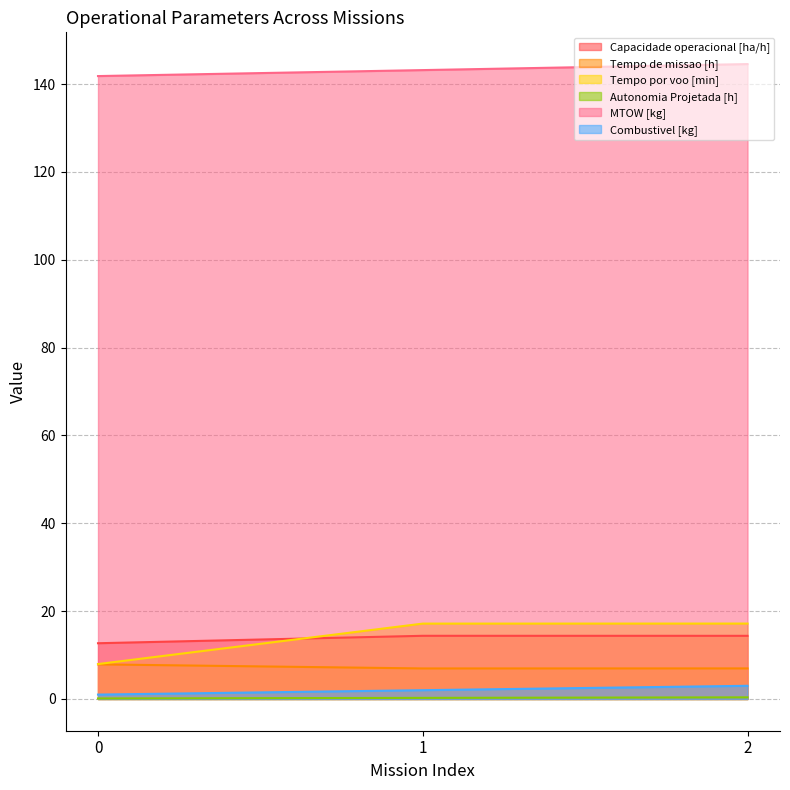

Between 1 and 2, which series saw the biggest shift?

MTOW [kg]